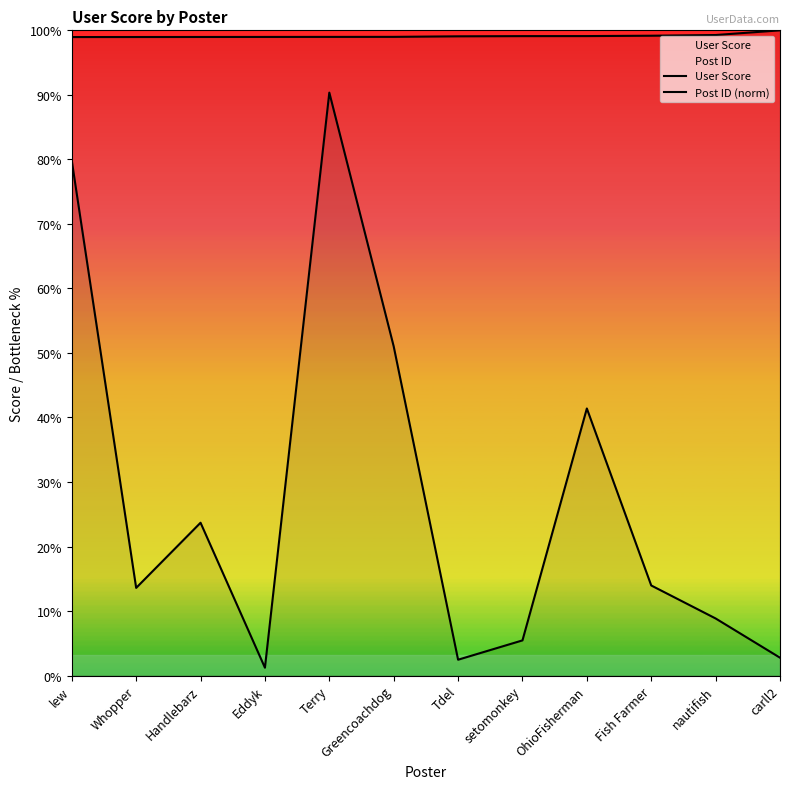

Does the chart display data point markers on the line(s)?

No